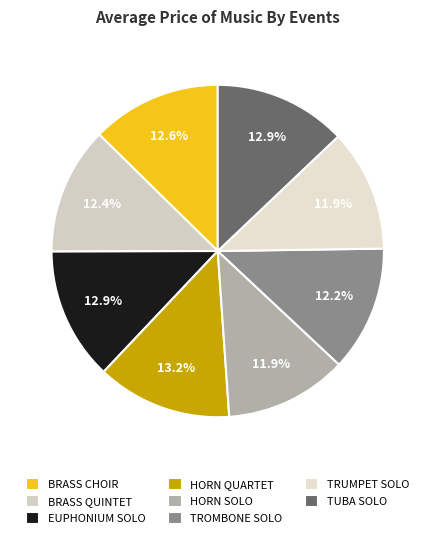

To the nearest percent, what portion does BRASS CHOIR represent?

13%